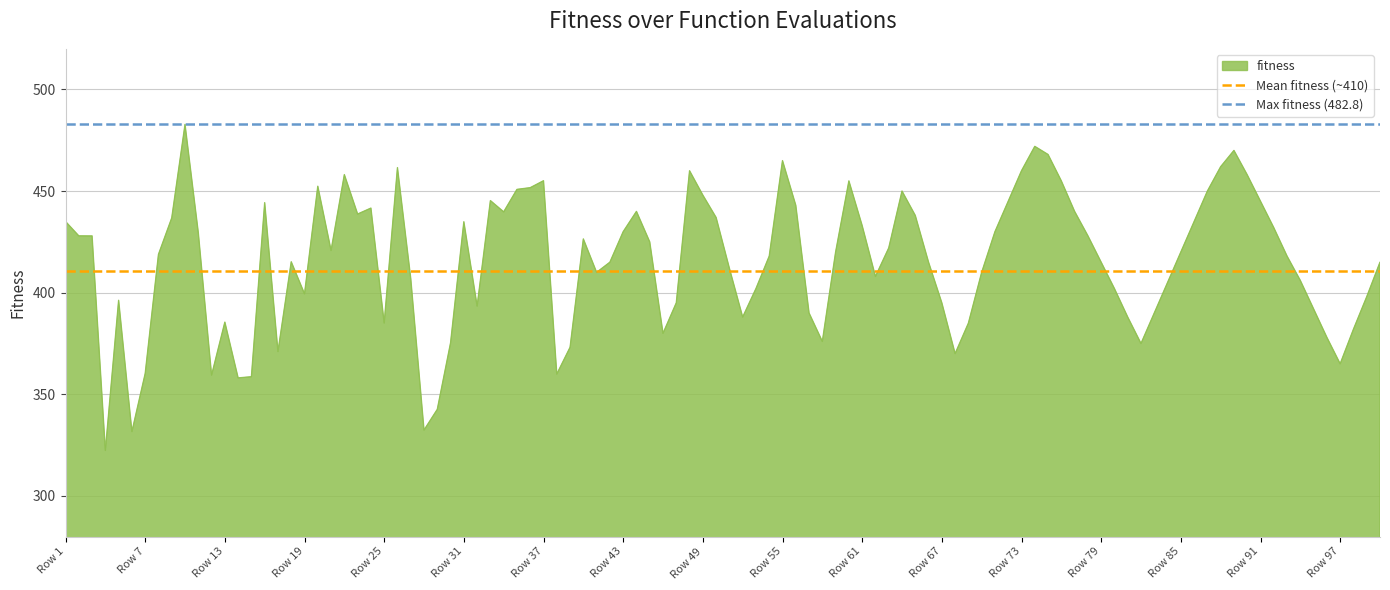

The fitness series shows 434.9 at Row 31. True or false?

True